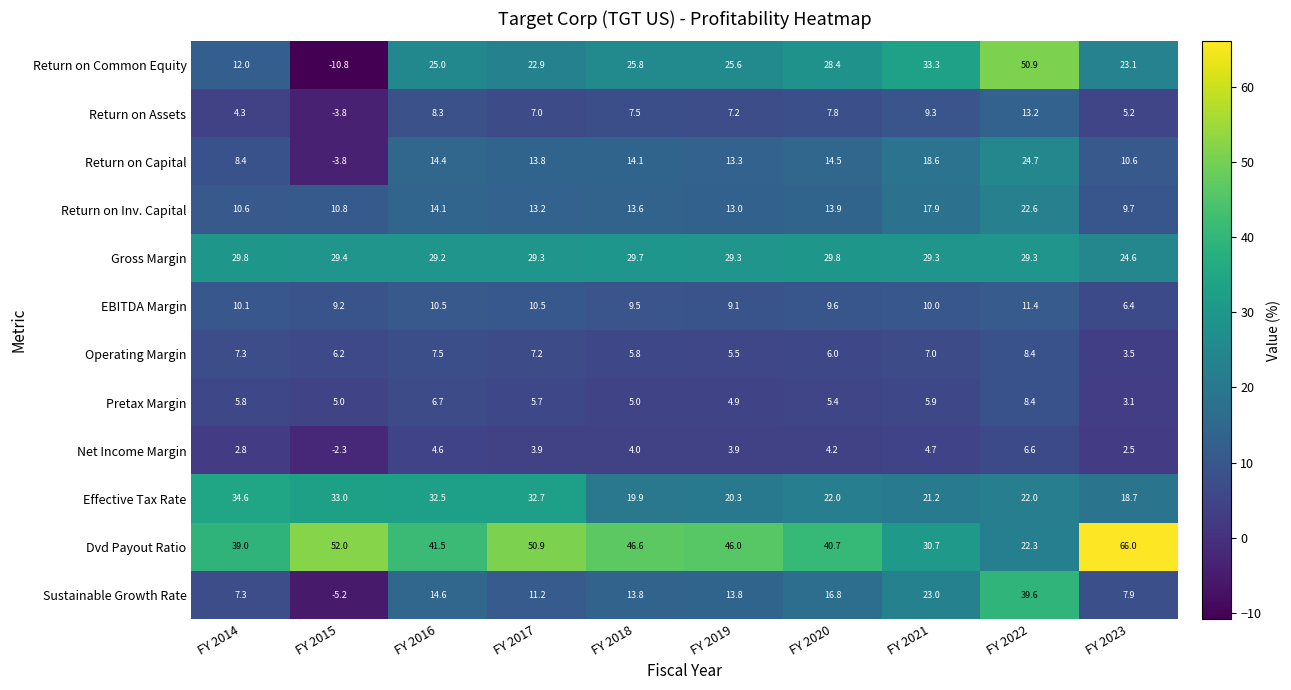

Rank the categories by Return on Capital value from lowest to highest.

FY 2015, FY 2014, FY 2023, FY 2019, FY 2017, FY 2018, FY 2016, FY 2020, FY 2021, FY 2022